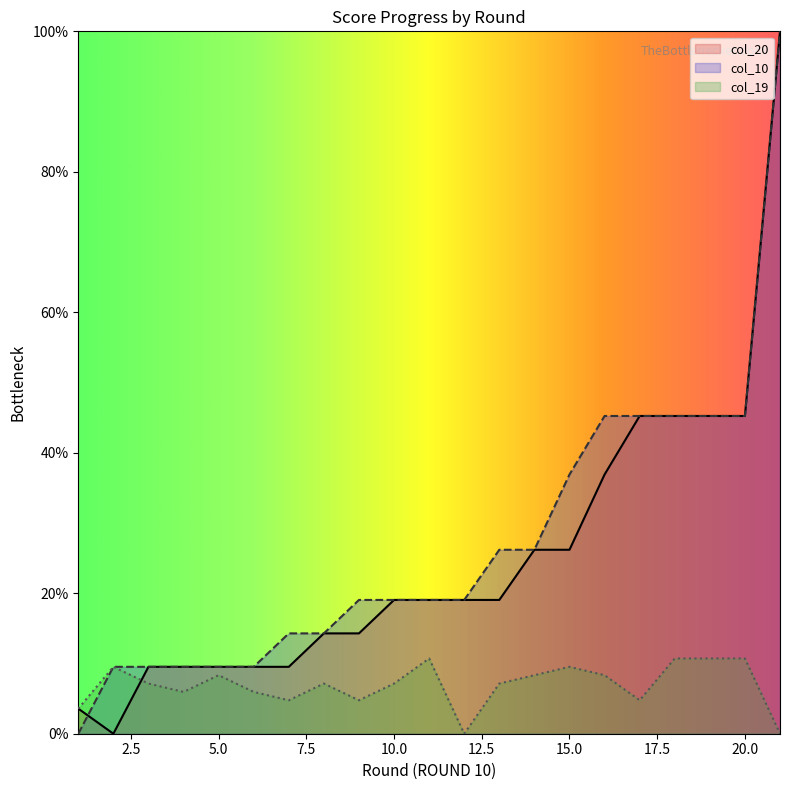

True or false: col_20 has a value of 10.7 at 13.

False